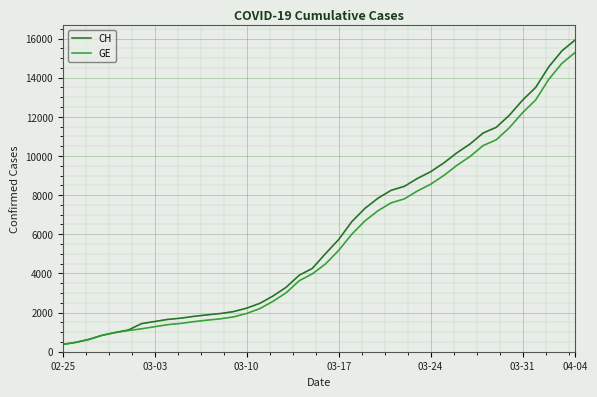

Which has a higher value, 02-25 or 11?

11